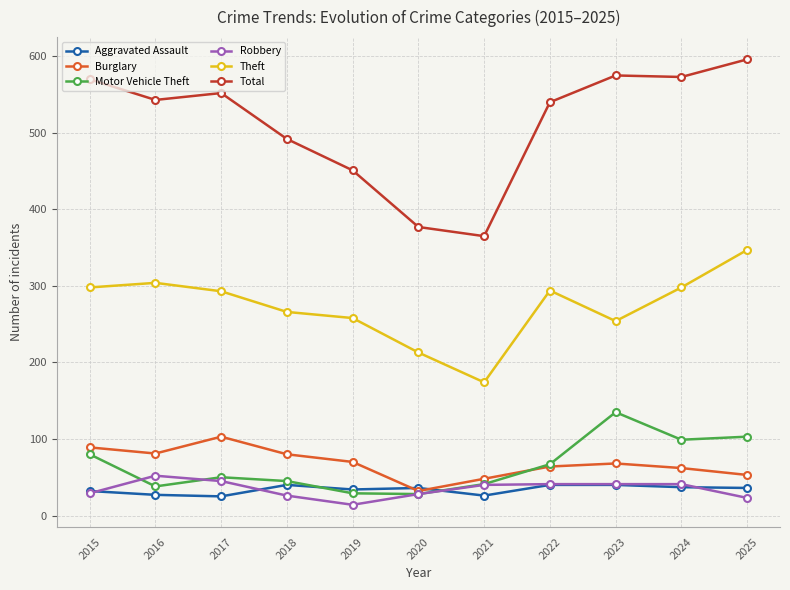

What is the difference between the highest and lowest values at 2016?

516